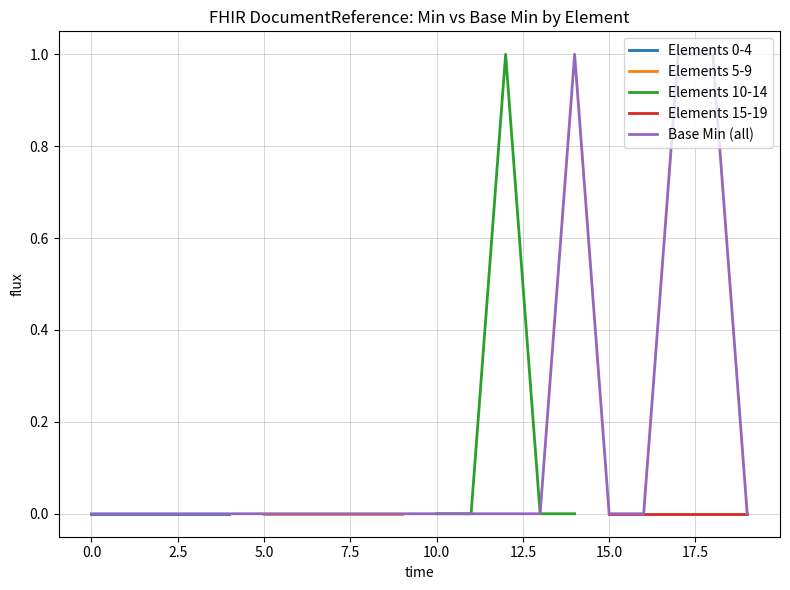

Does the chart display data point markers on the line(s)?

No